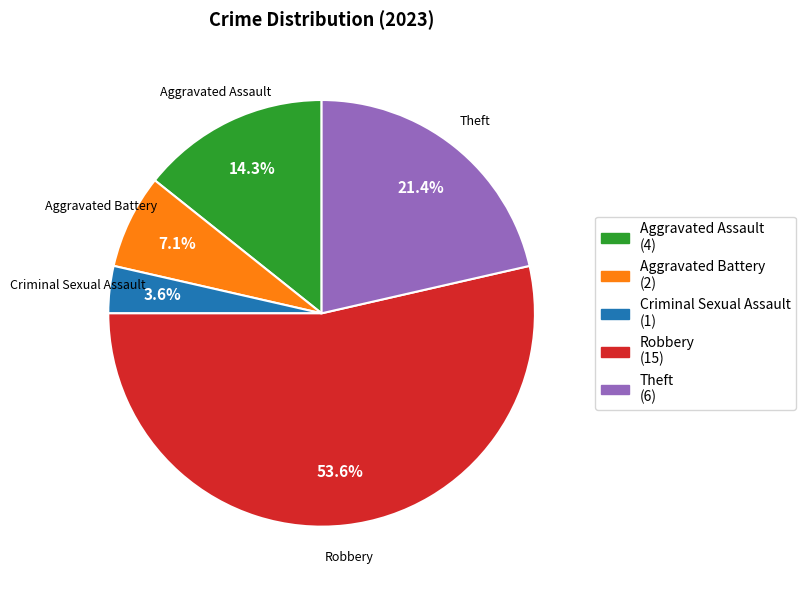

Does Robbery account for over 50% of the chart?

Yes